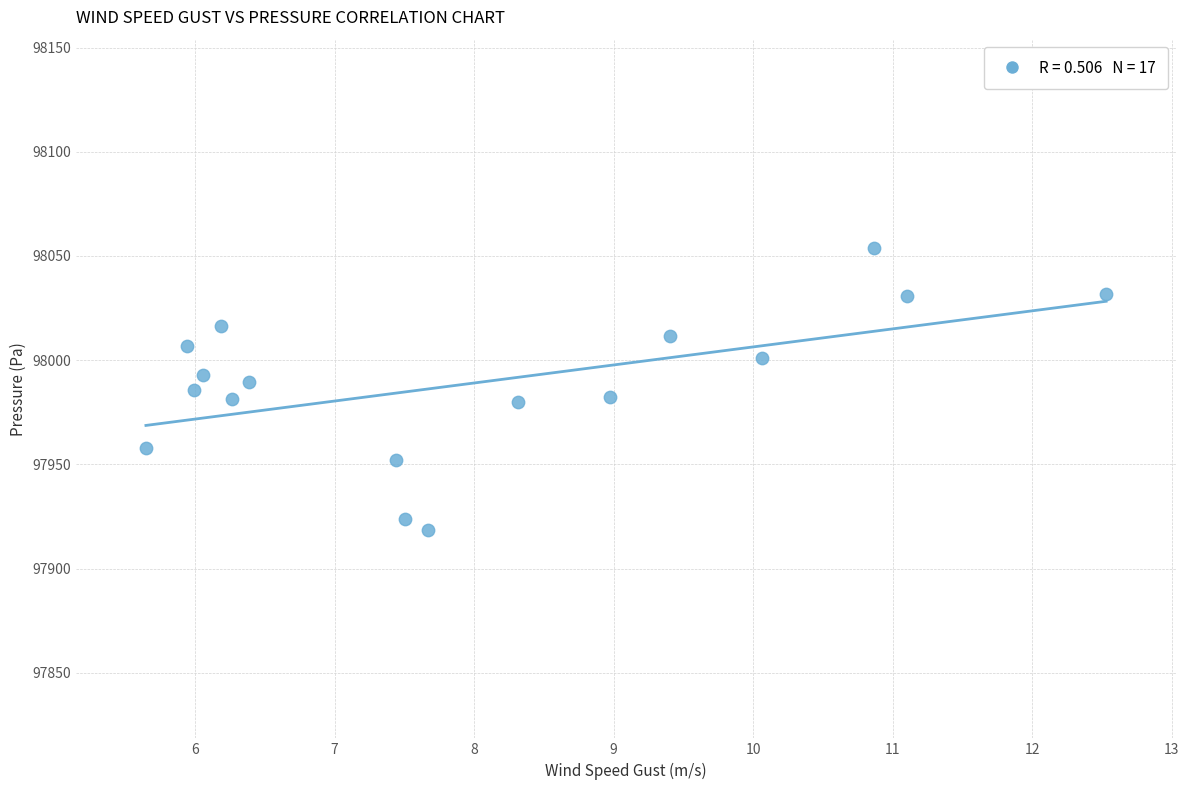

What is the range of X values (max minus min)?

6.9